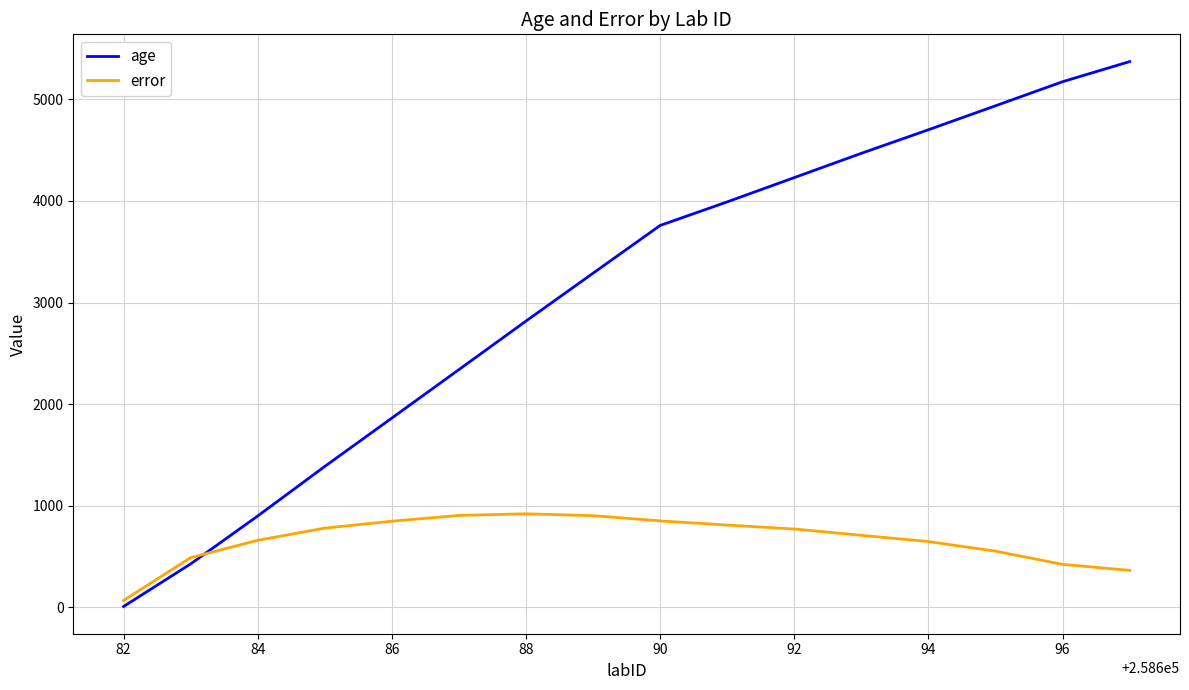

How many times do age and error cross each other?

1